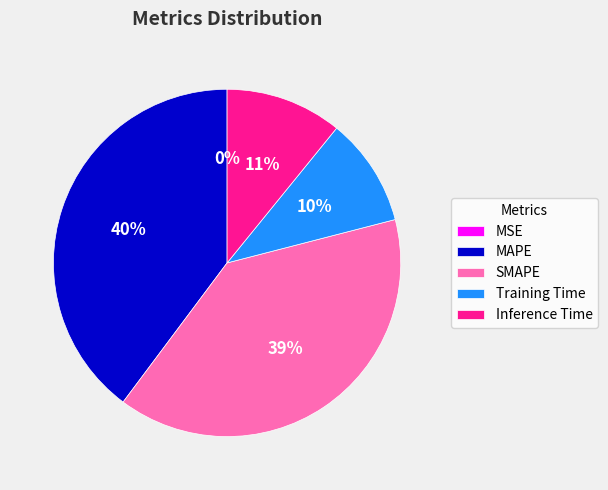

Between Inference Time and Training Time, which is larger?

Inference Time